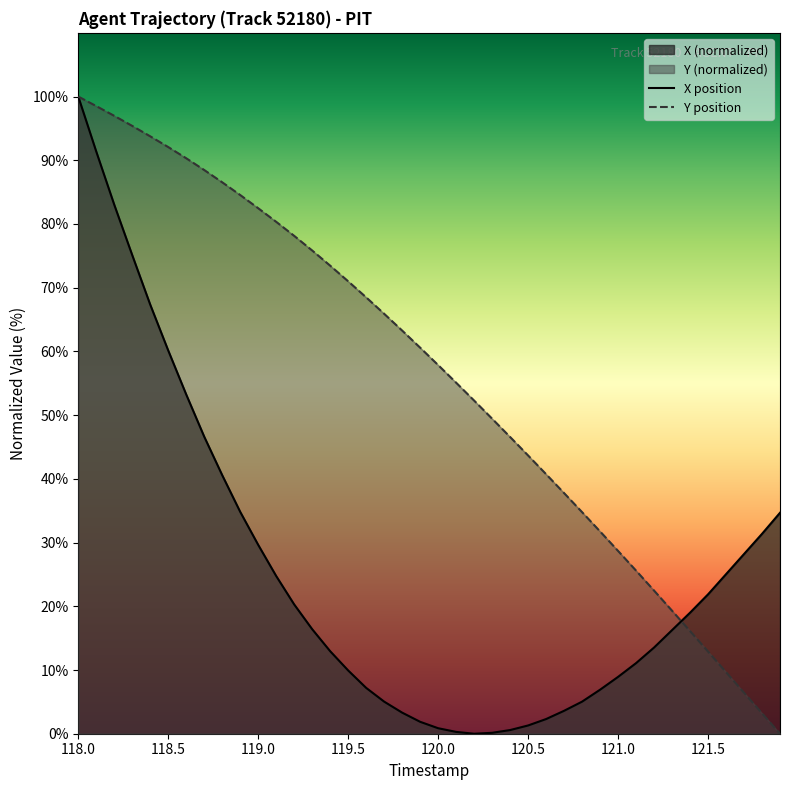

What is the spread (max minus min) of values at 118.5?

31.9